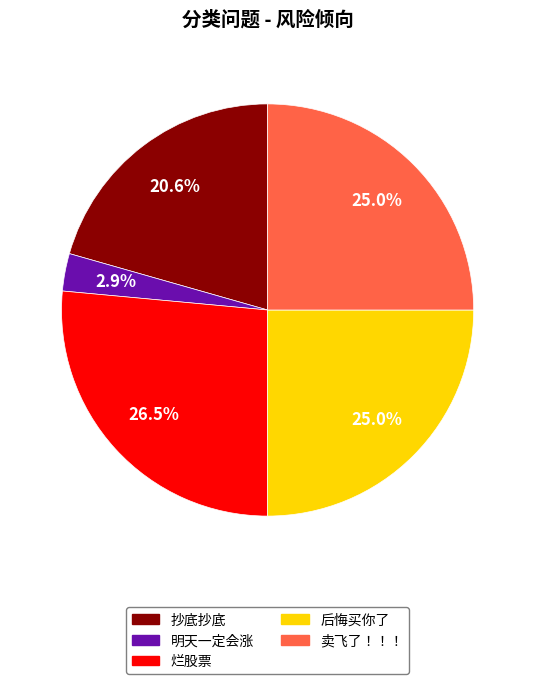

Count the number of slices in the pie.

5